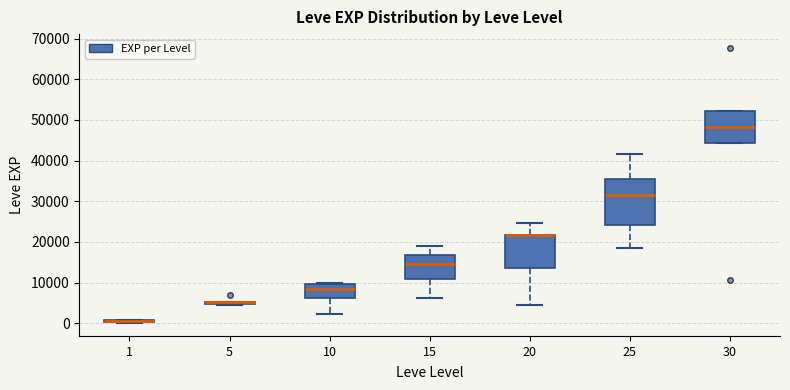

Comparing the boxes themselves (not the whiskers), which one is the tallest?

25